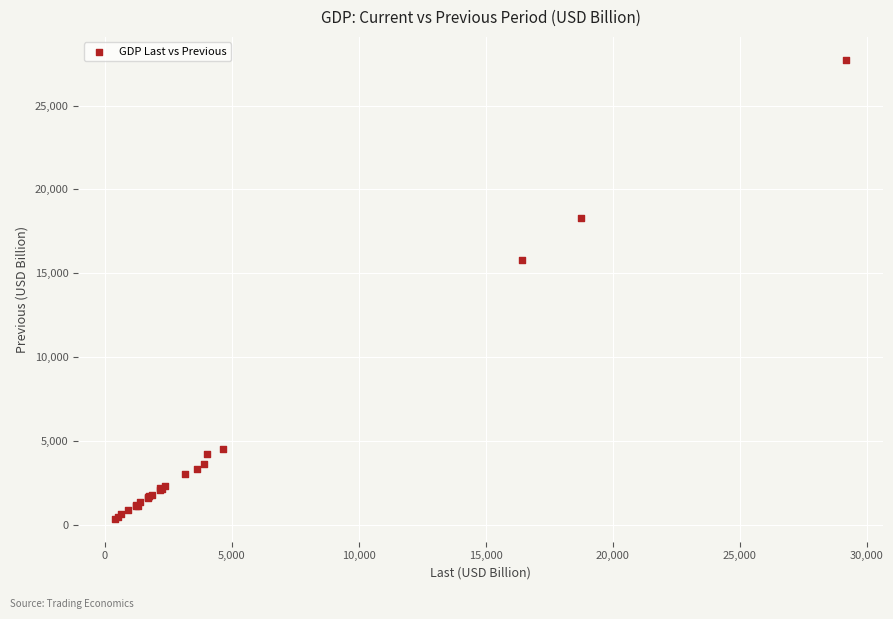

What Y value in the scatter plot is closest to 14051?

15787